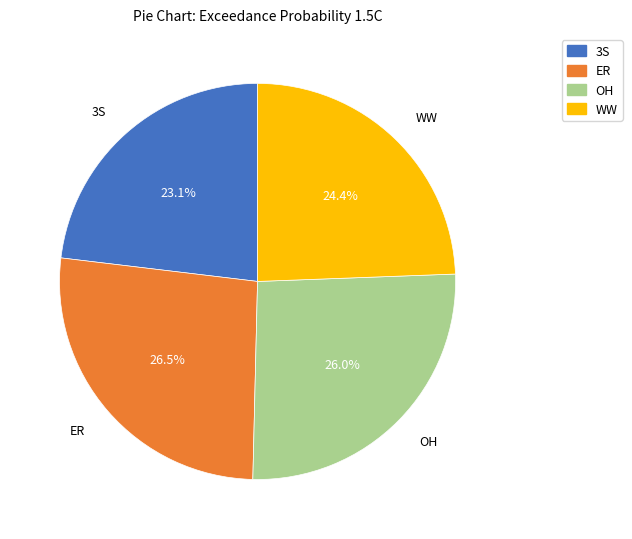

True or false: 3S accounts for 23% of the total.

True